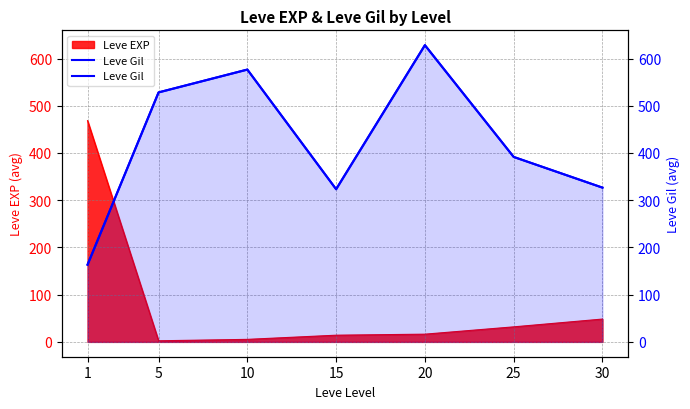

What is the value of the 3rd point from the left?

576.7